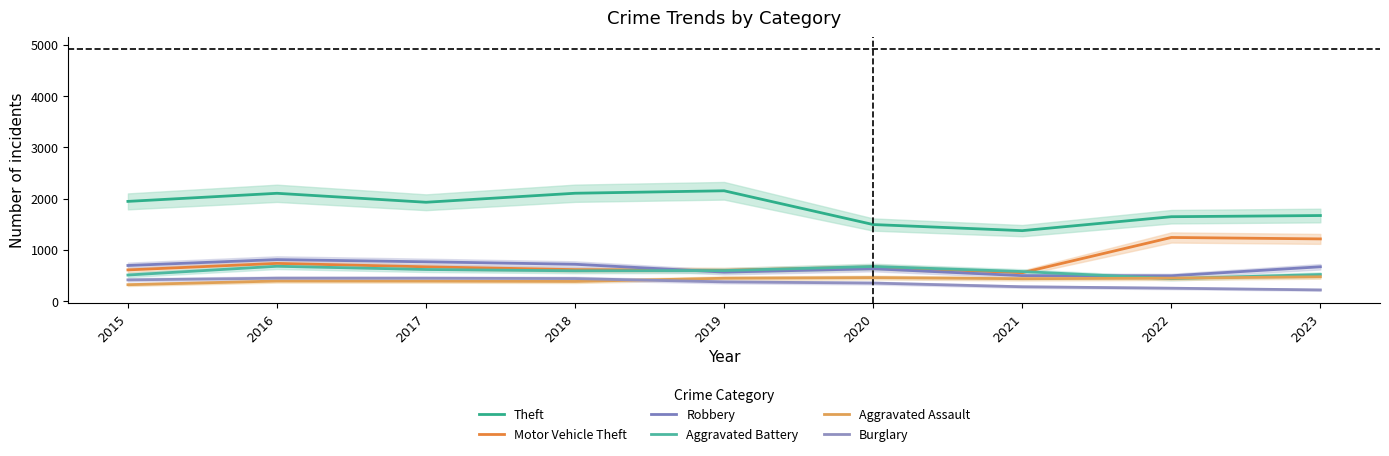

How many interior local peaks does the Aggravated Battery series have?

2